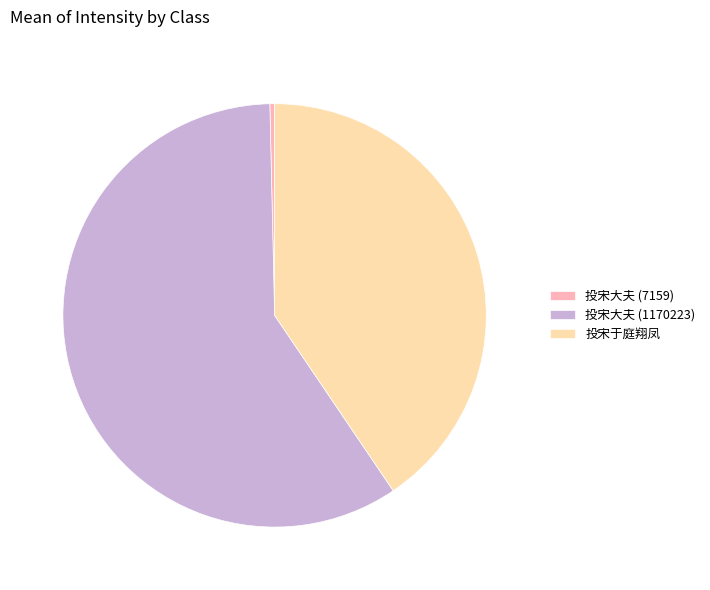

Is it true that 投宋大夫 (1170223) is 59% of the pie?

True